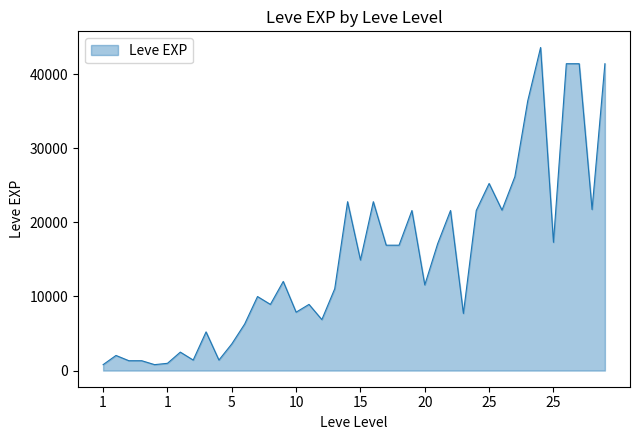

How many lines are shown in the chart?

1